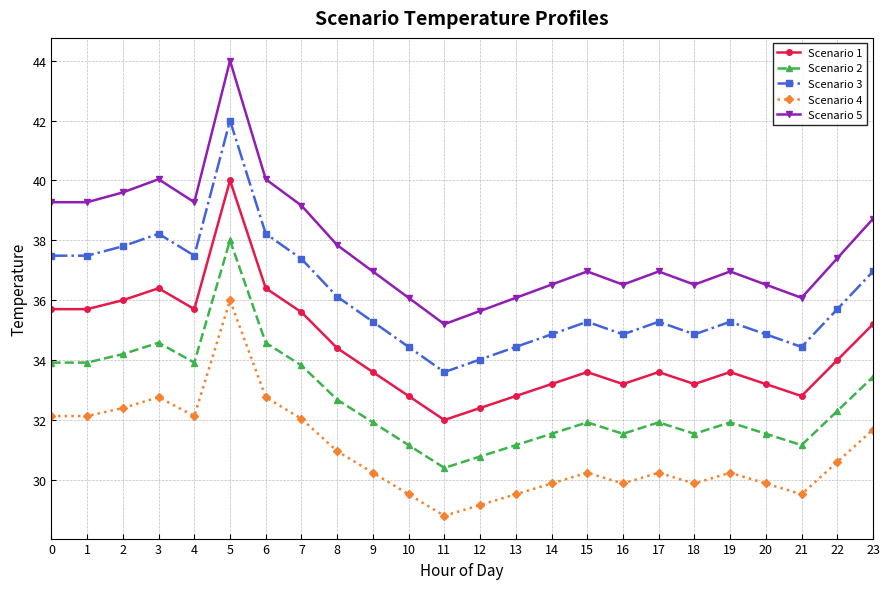

Reading left to right, transcribe all the data shown in this chart.

Scenario 1: 0=35.7	1=35.7	2=36.0	3=36.4	4=35.7	5=40.0	6=36.4	7=35.6	8=34.4	9=33.6	10=32.8	11=32.0	12=32.4	13=32.8	14=33.2	15=33.6	16=33.2	17=33.6	18=33.2	19=33.6	20=33.2	21=32.8	22=34.0	23=35.2
Scenario 2: 0=33.9	1=33.9	2=34.2	3=34.6	4=33.9	5=38.0	6=34.6	7=33.8	8=32.7	9=31.9	10=31.2	11=30.4	12=30.8	13=31.2	14=31.5	15=31.9	16=31.5	17=31.9	18=31.5	19=31.9	20=31.5	21=31.2	22=32.3	23=33.4
Scenario 3: 0=37.5	1=37.5	2=37.8	3=38.2	4=37.5	5=42.0	6=38.2	7=37.4	8=36.1	9=35.3	10=34.4	11=33.6	12=34.0	13=34.4	14=34.9	15=35.3	16=34.9	17=35.3	18=34.9	19=35.3	20=34.9	21=34.4	22=35.7	23=37.0
Scenario 4: 0=32.1	1=32.1	2=32.4	3=32.8	4=32.1	5=36.0	6=32.8	7=32.0	8=31.0	9=30.2	10=29.5	11=28.8	12=29.2	13=29.5	14=29.9	15=30.2	16=29.9	17=30.2	18=29.9	19=30.2	20=29.9	21=29.5	22=30.6	23=31.7
Scenario 5: 0=39.3	1=39.3	2=39.6	3=40.0	4=39.3	5=44.0	6=40.0	7=39.2	8=37.8	9=37.0	10=36.1	11=35.2	12=35.6	13=36.1	14=36.5	15=37.0	16=36.5	17=37.0	18=36.5	19=37.0	20=36.5	21=36.1	22=37.4	23=38.7